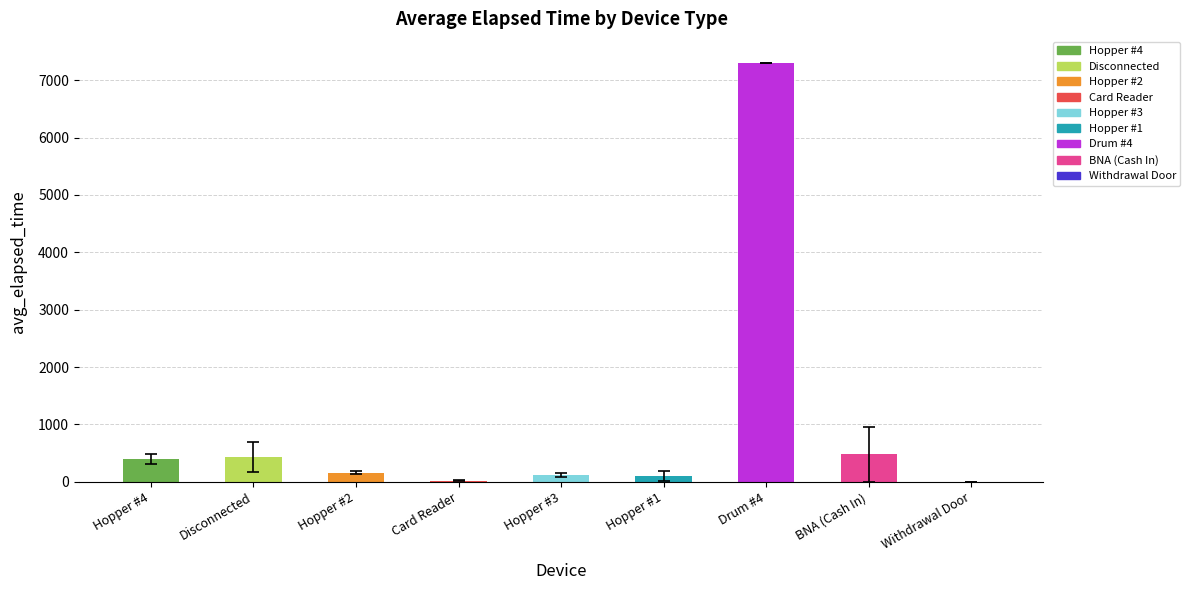

The chart shows a value of 439.3 at Disconnected. True or false?

True